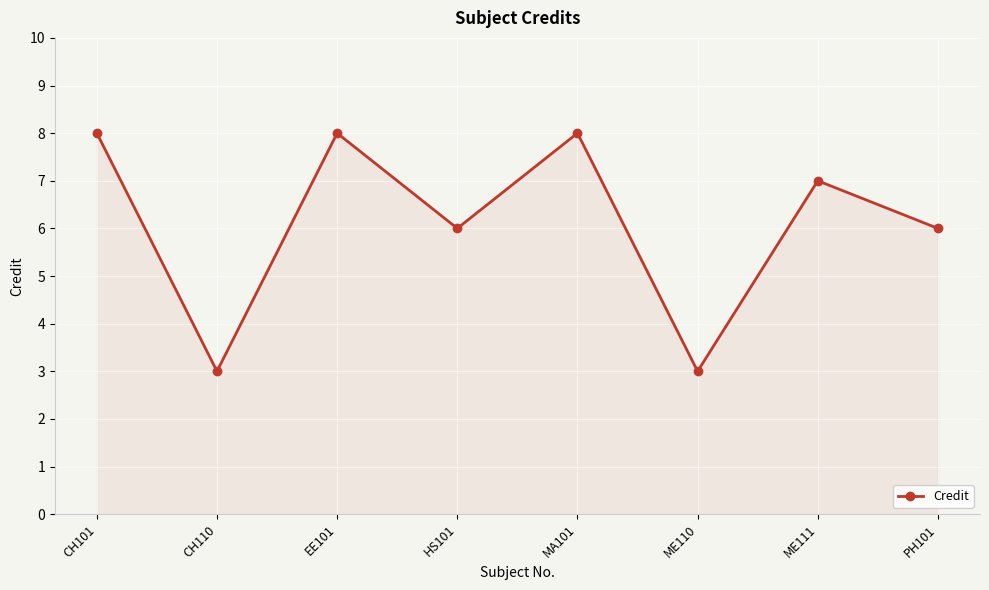

What is the difference between the maximum and minimum values?

5